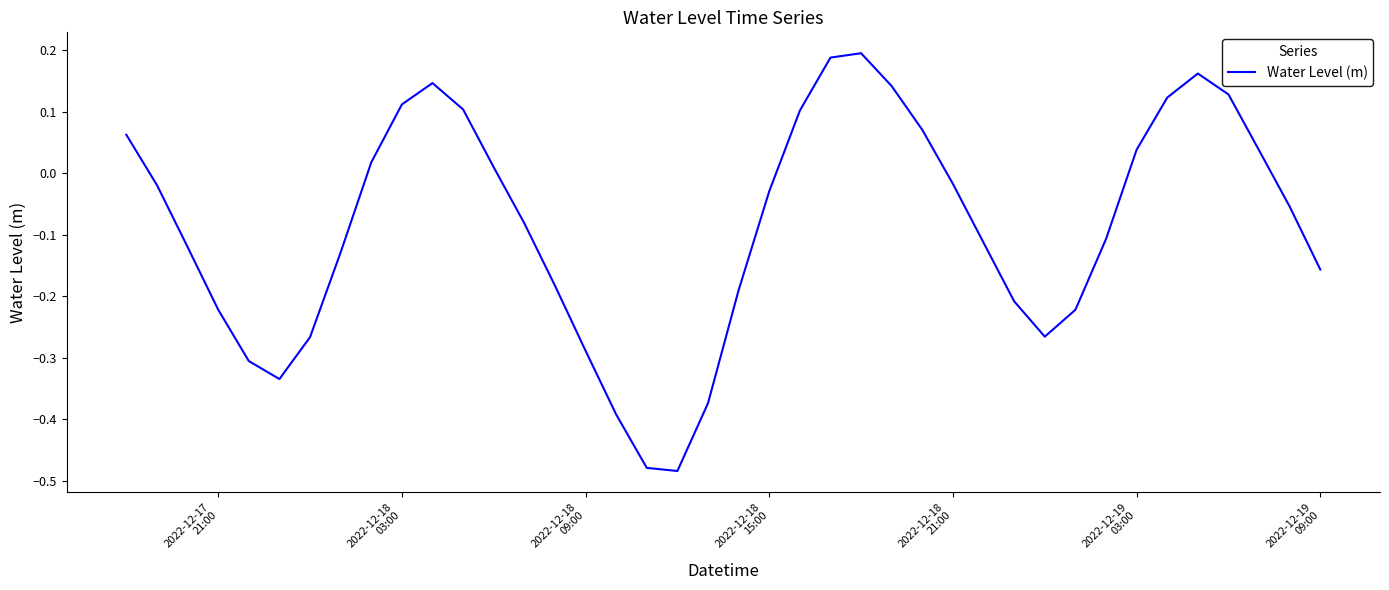

What is the sum of all values?

-3.4